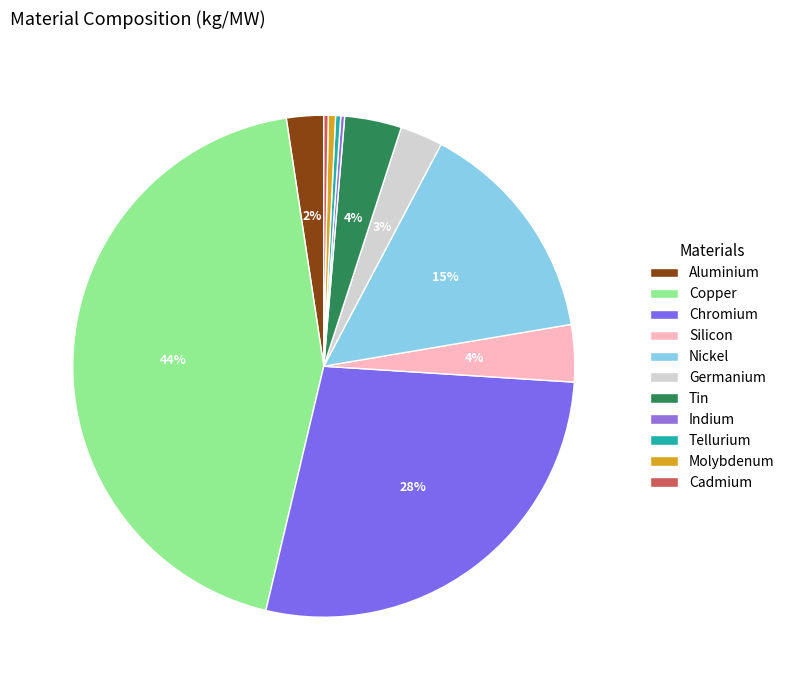

Which slice is the largest?

Copper